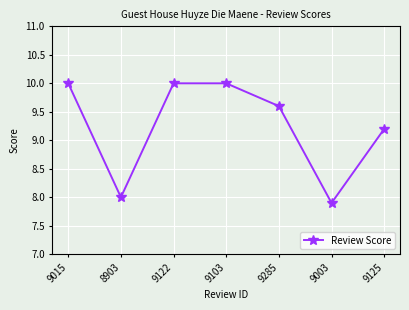

How many points are lower than both their immediate neighbors (excluding endpoints)?

2